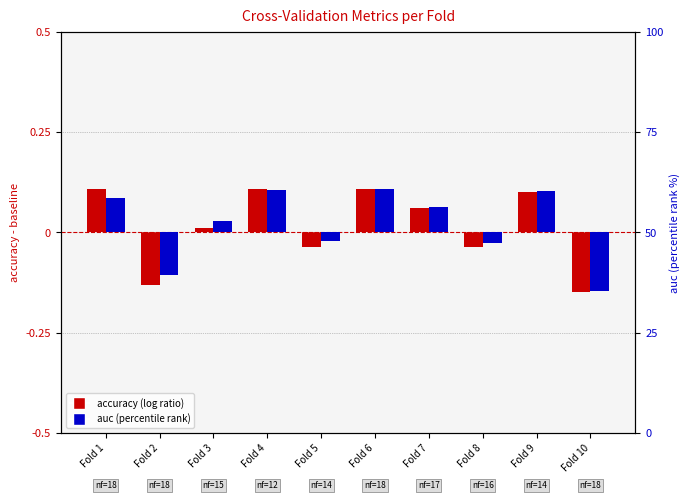

How many data points does each series have?

10